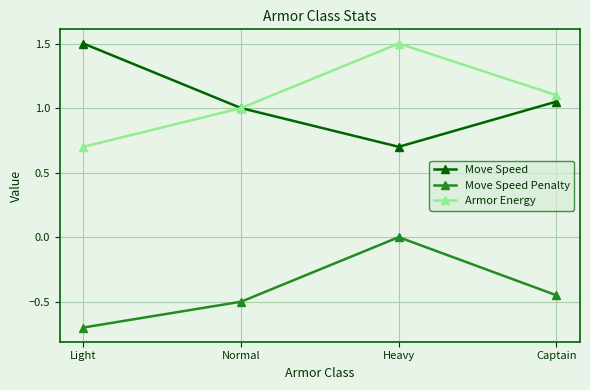

True or false: Armor Energy and Move Speed Penalty cross at least once.

False